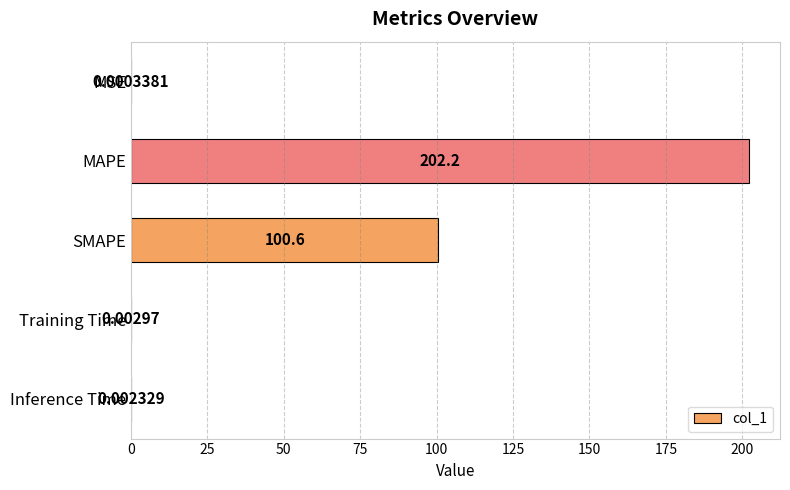

What is the sum of all values?

302.8